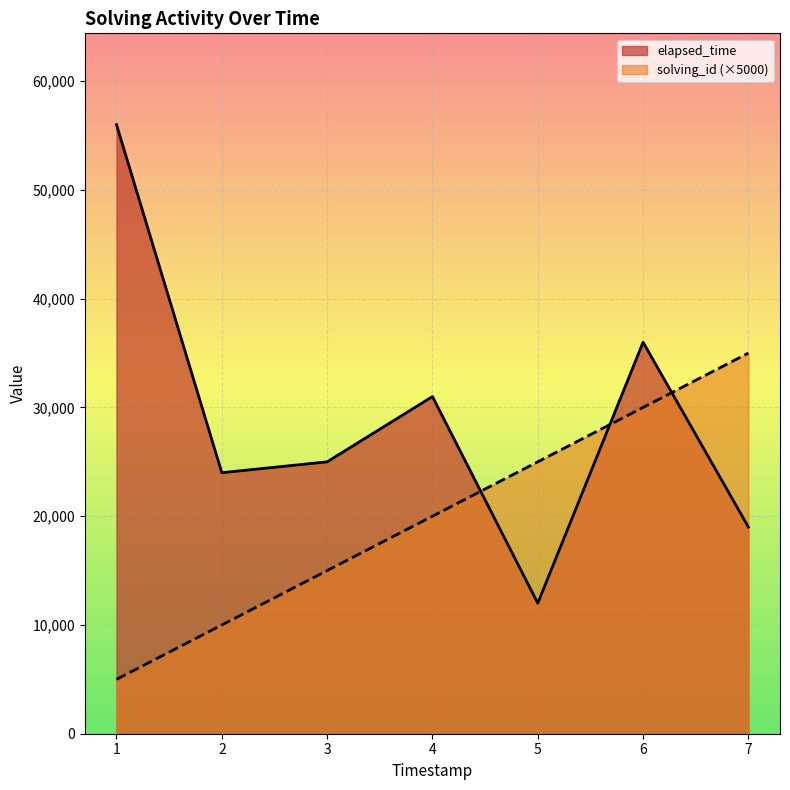

Which series changed the most between 3 and 5?

elapsed_time